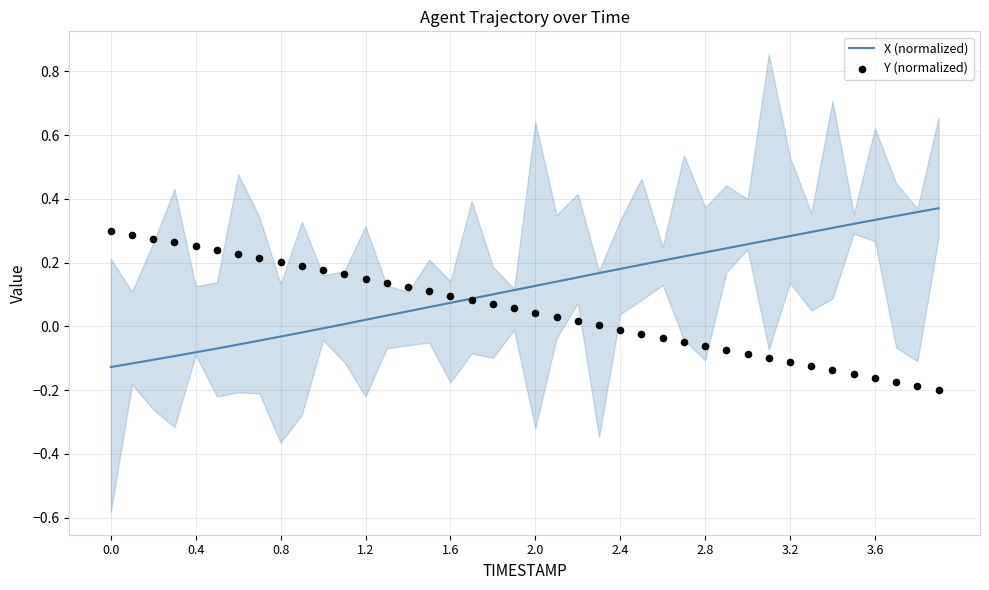

Is the value of X (normalized) at 3.2 greater than the value of Y (normalized) at 3.2?

Yes